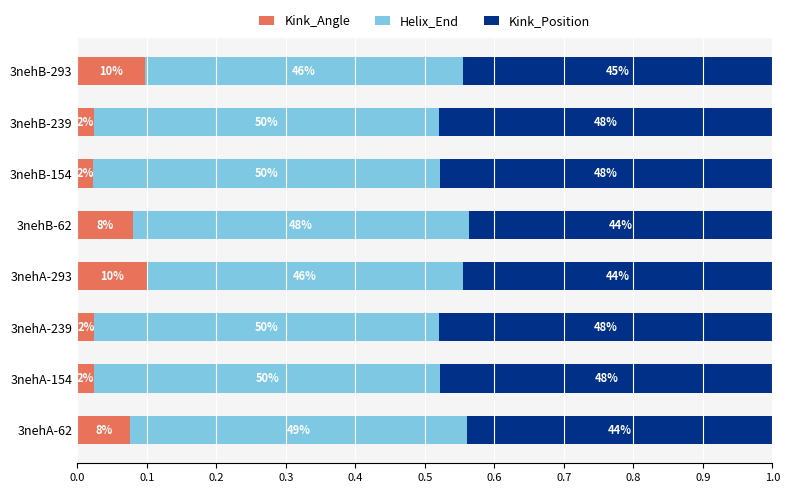

At how many categories does at least one series exceed 0?

8